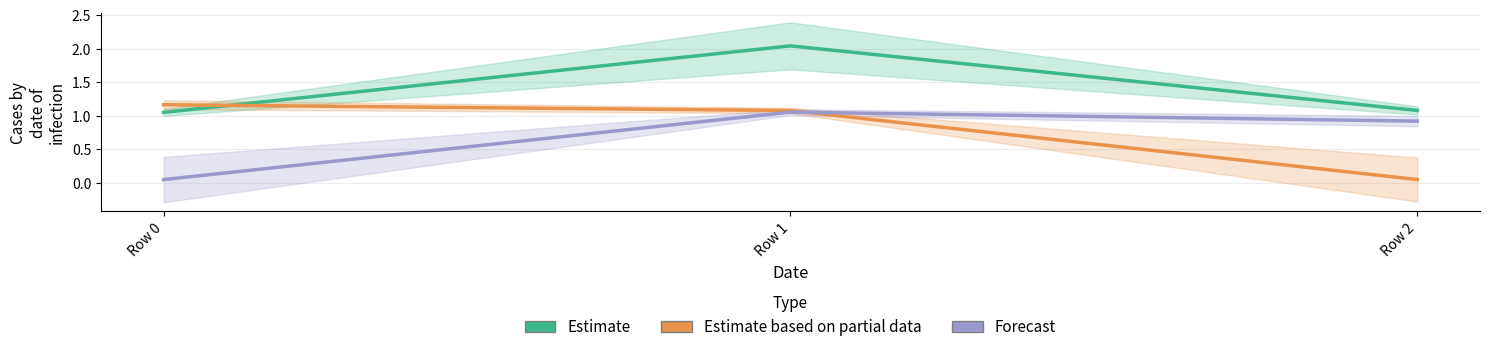

What is the maximum value for Estimate based on partial data?

1.2